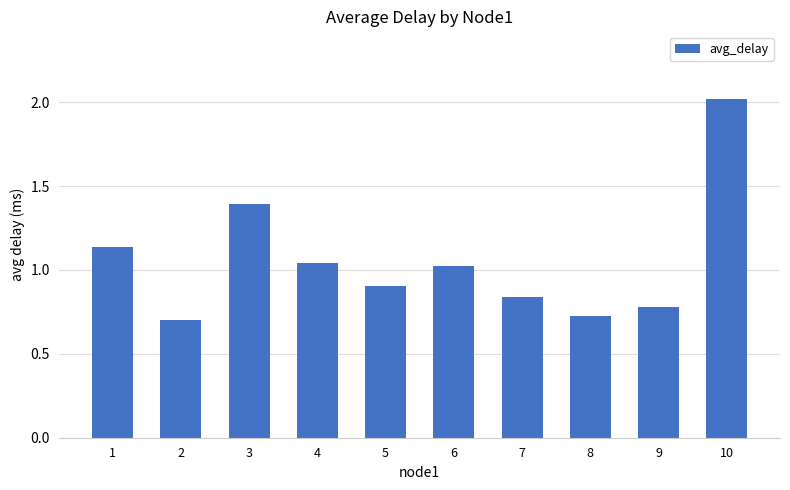

What is the difference between the values at 9 and 4?

0.3